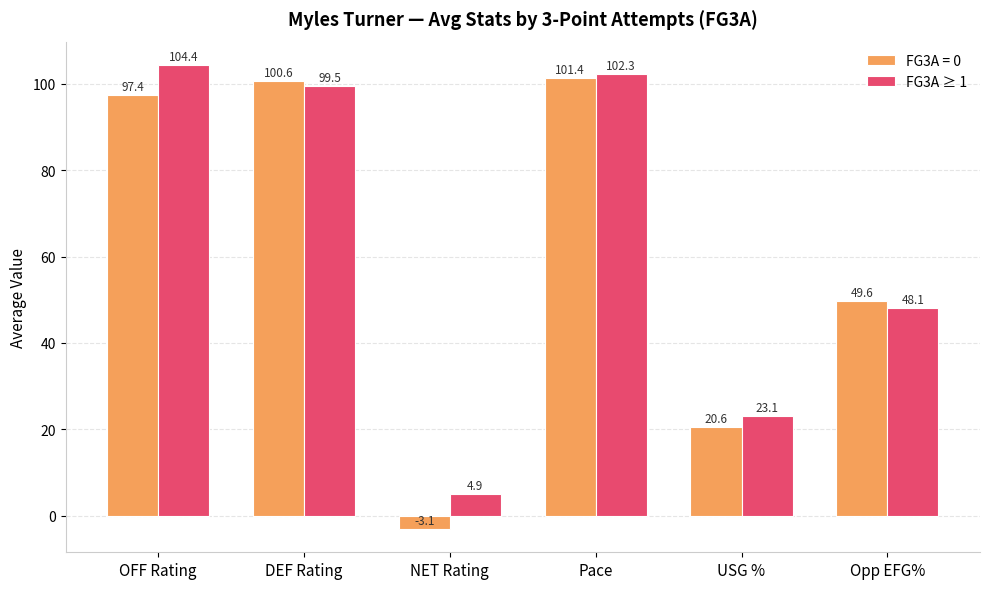

Which series has the widest spread of values?

FG3A = 0